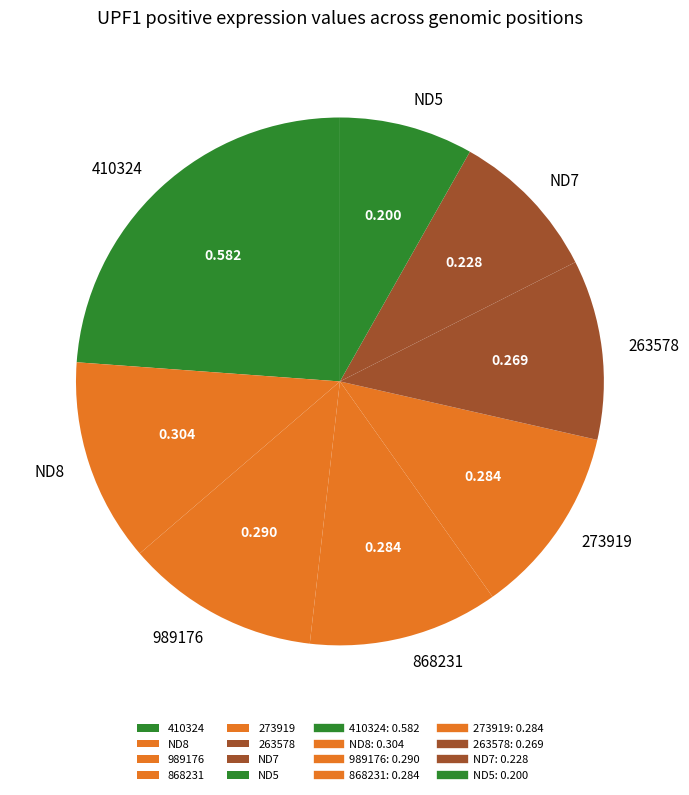

Does any single category account for the majority?

No